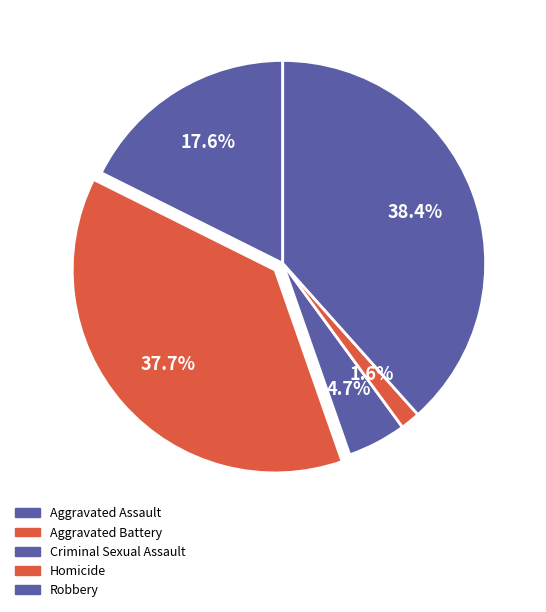

How many segments does this pie chart have?

5